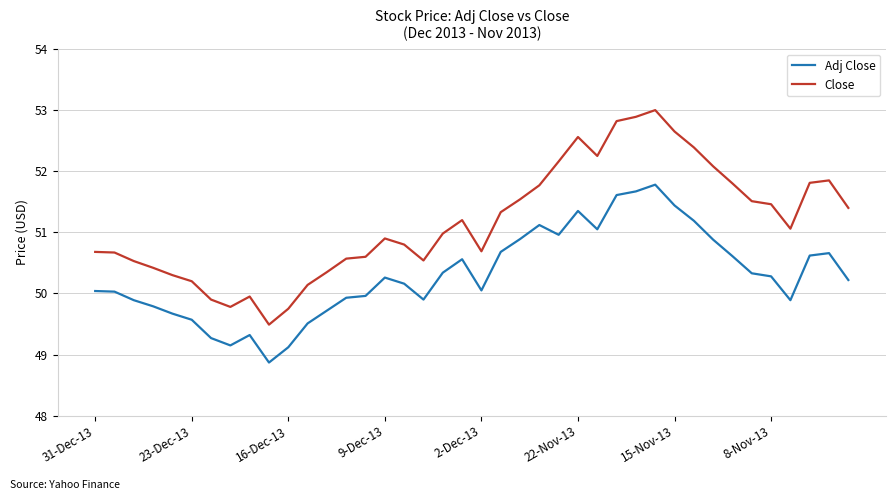

What is the highest value of the Close series?

53.0